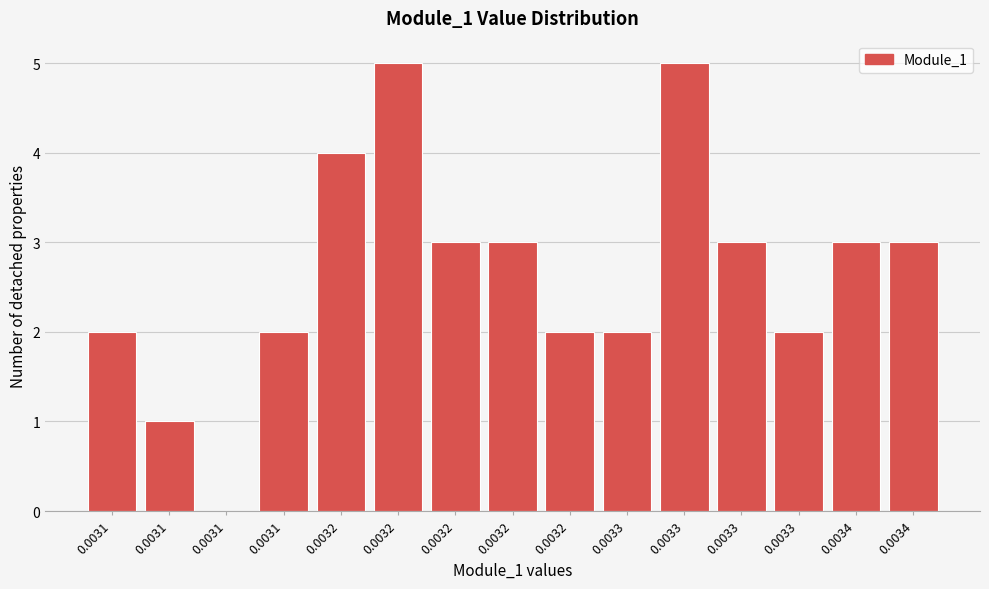

How many data points does each series have?

15